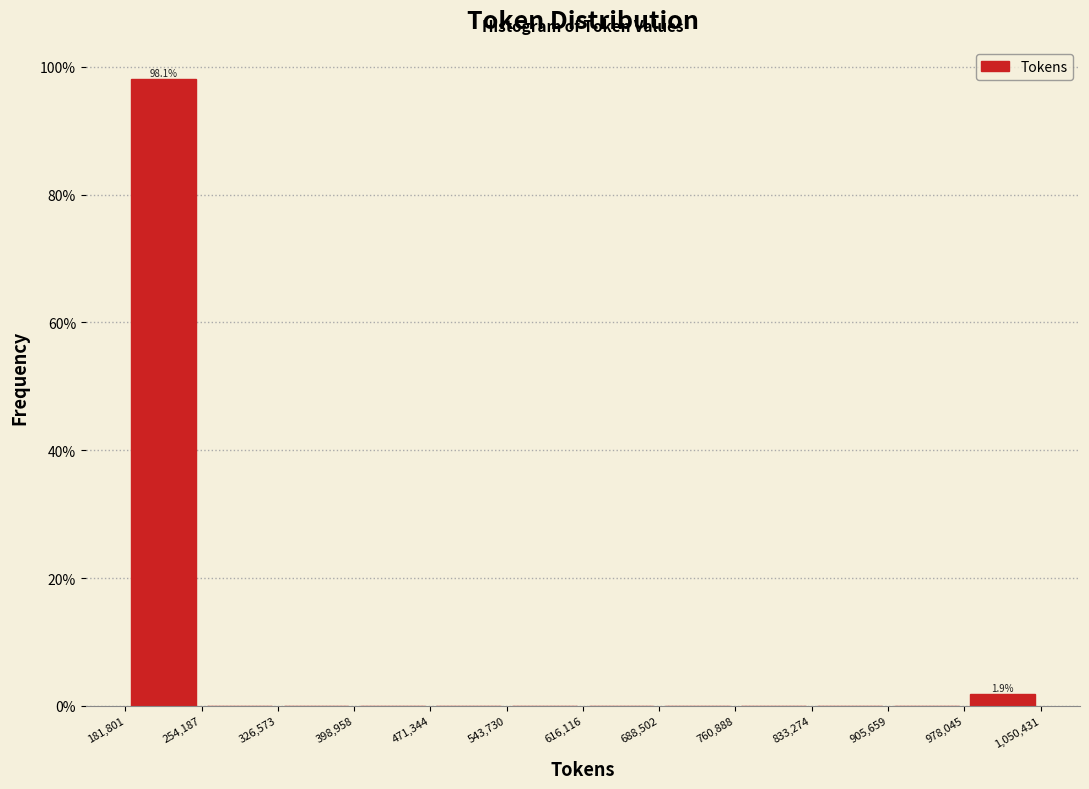

Which range on the x-axis has the tallest bar?

181,801 to 254,187